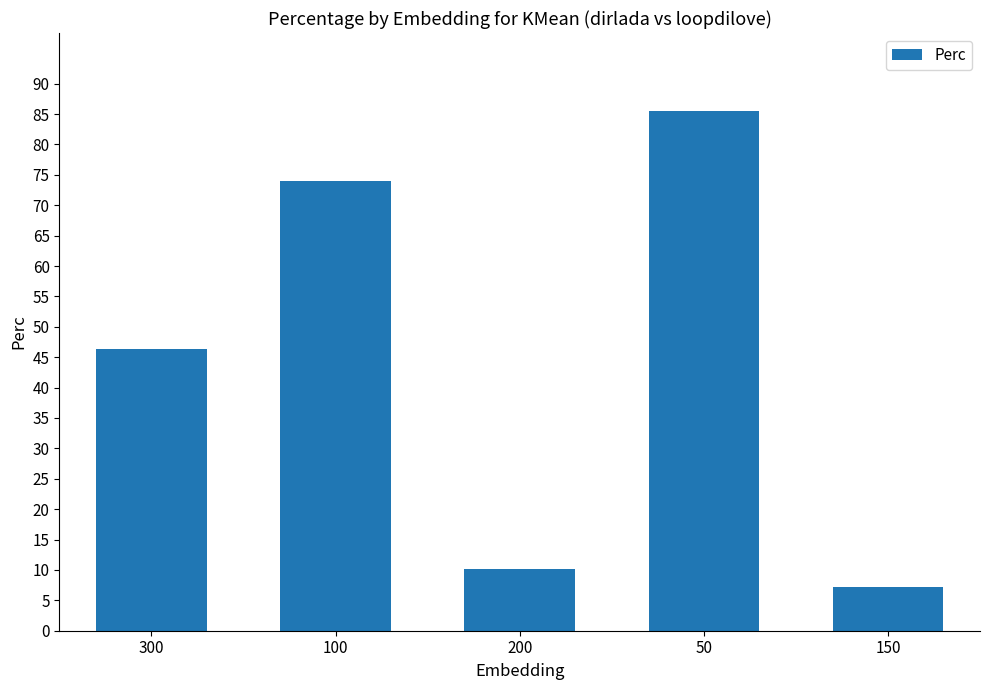

Which has a higher value, 150 or 100?

100